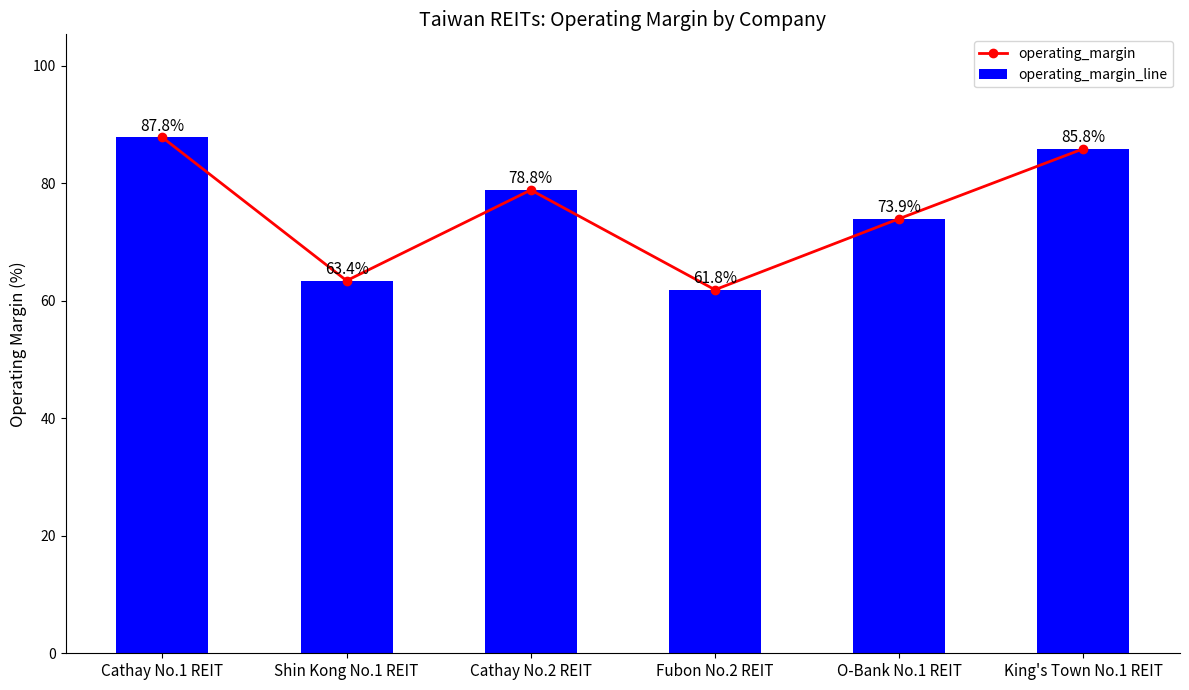

What is the difference between the maximum and minimum values in the operating_margin series?

25.9